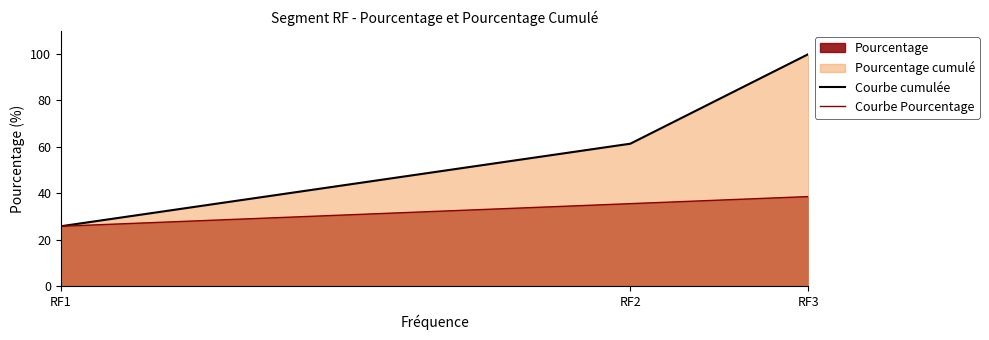

How many lines are shown in the chart?

2